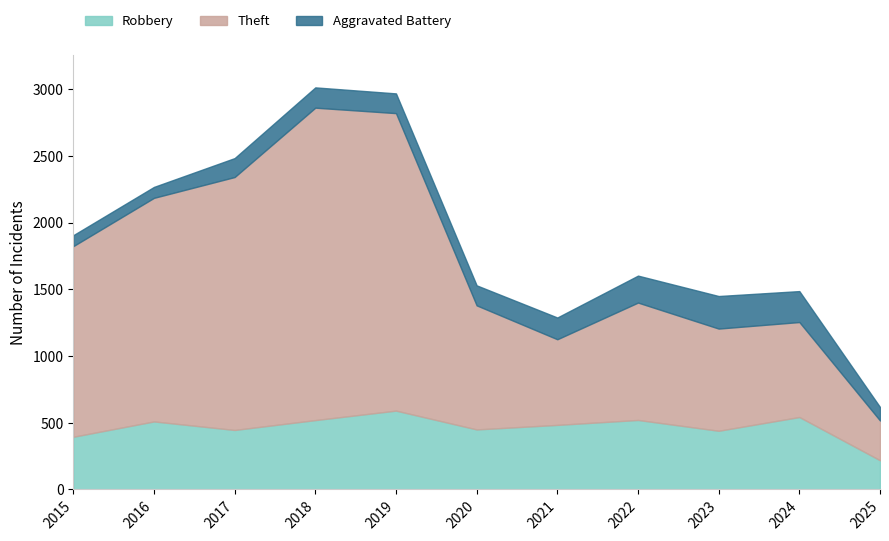

What is the average value of the Aggravated Battery series?

154